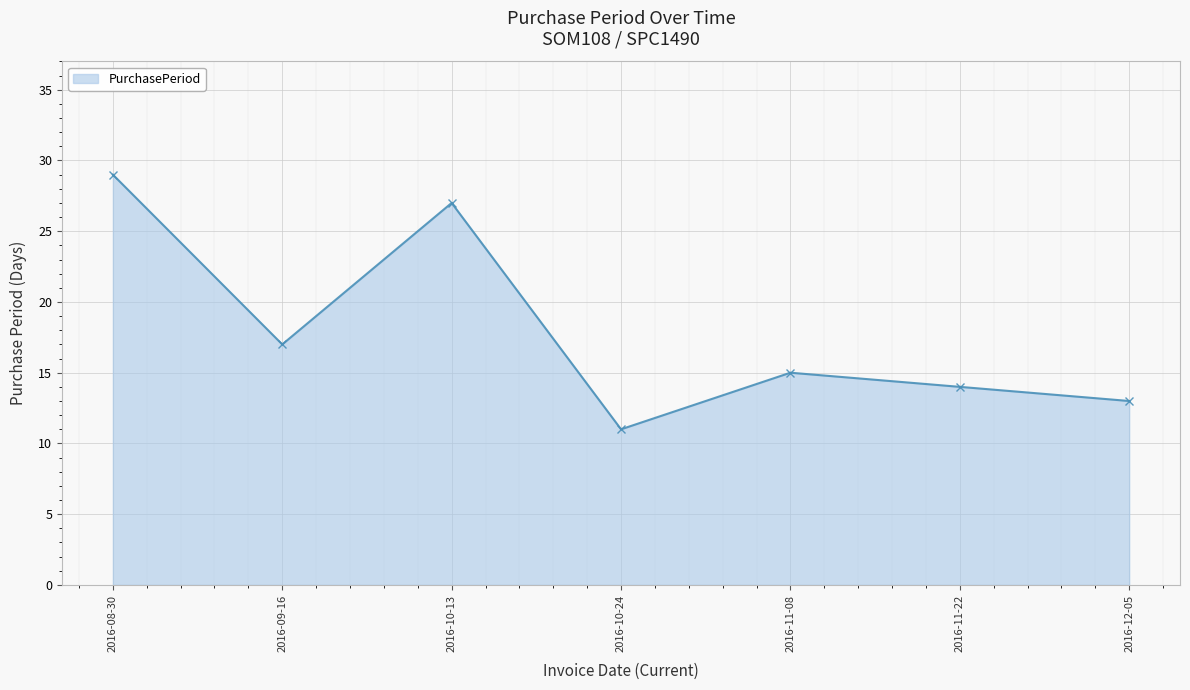

Reading left to right, list all the values displayed in this chart.

2016-08-30=29	2016-09-16=17	2016-10-13=27	2016-10-24=11	2016-11-08=15	2016-11-22=14	2016-12-05=13